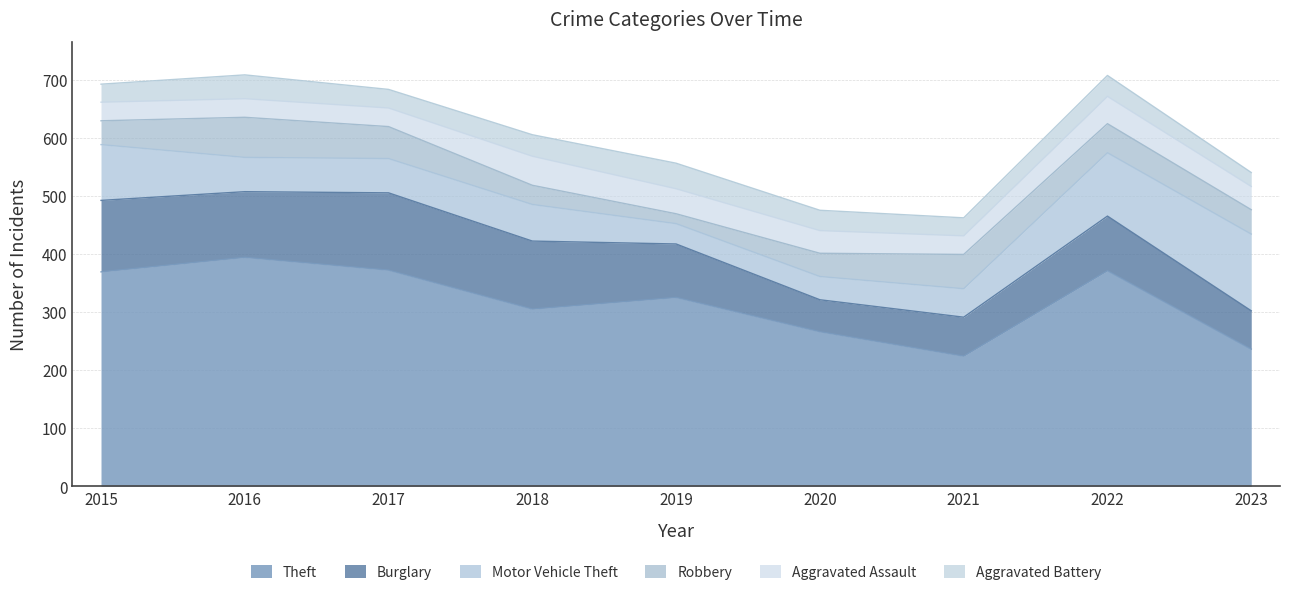

Where does the Aggravated Battery series first go above 35?

2016